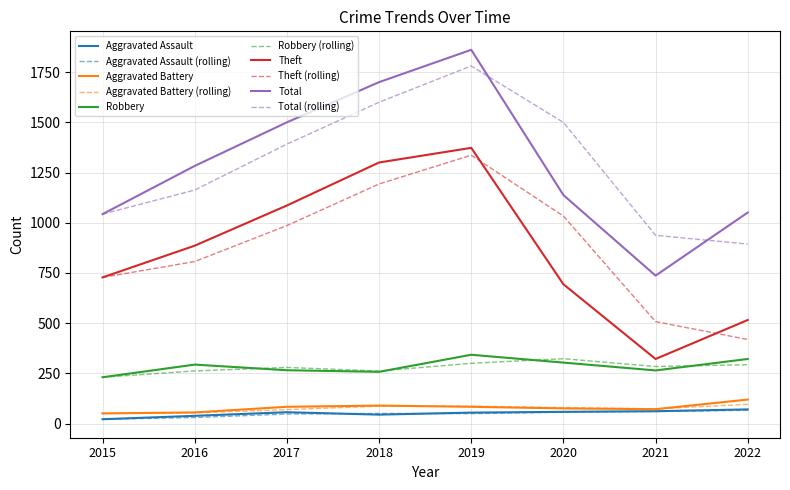

What is the sum of the Total values at 2015 and 2022?

2094.0